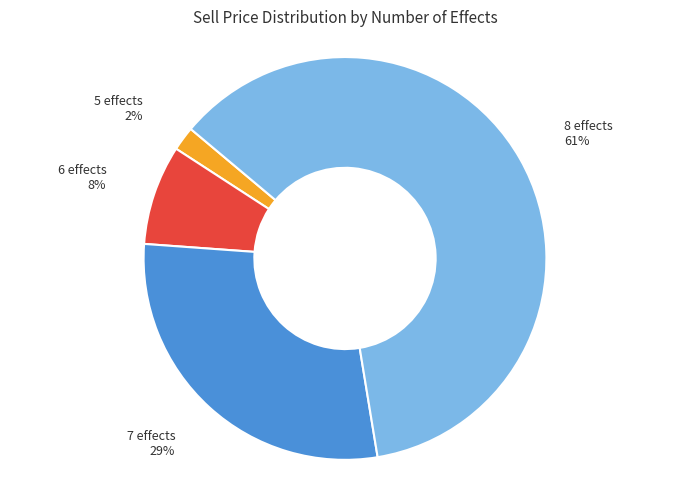

What is the ratio of the value at 6 effects to the value at 7 effects?

0.3